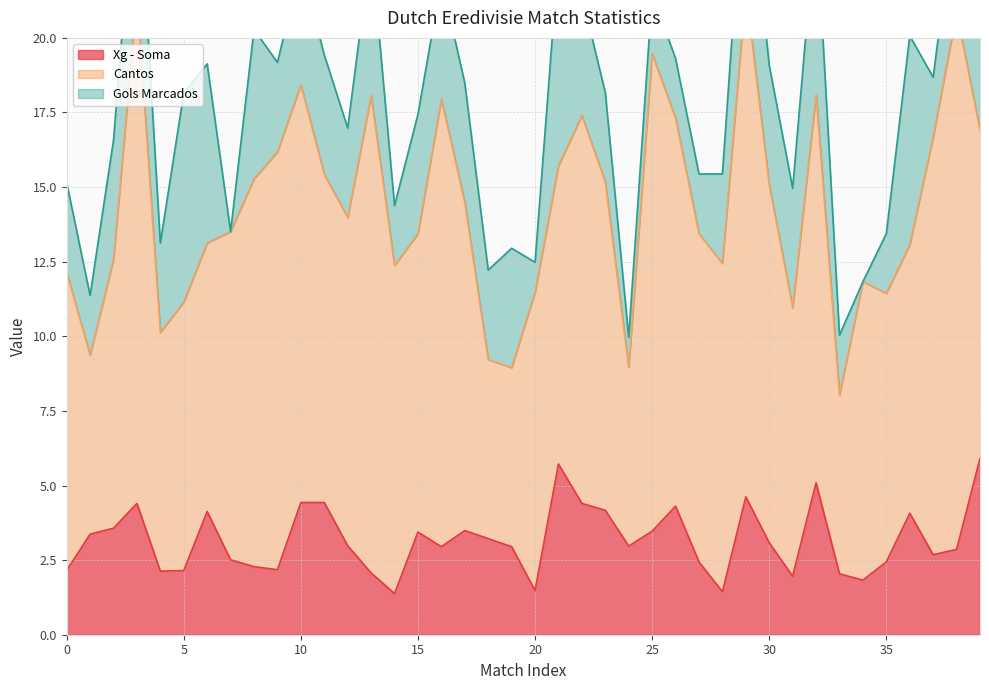

Reading left to right, list all the values displayed in this chart.

Xg - Soma: 2.1	3.4	3.6	4.4	2.1	2.1	4.1	2.5	2.3	2.2	4.4	4.4	3.0	2.1	1.4	3.4	3.0	3.5	3.2	3.0	1.5	5.7	4.4	4.2	3.0	3.5	4.3	2.4	1.4	4.6	3.1	2.0	5.1	2.0	1.8	2.4	4.1	2.7	2.9	5.9
Cantos: 10.0	6.0	9.0	17.0	8.0	9.0	9.0	11.0	13.0	14.0	14.0	11.0	11.0	16.0	11.0	10.0	15.0	11.0	6.0	6.0	10.0	10.0	13.0	11.0	6.0	16.0	13.0	11.0	11.0	17.0	12.0	9.0	13.0	6.0	10.0	9.0	9.0	14.0	18.0	11.0
Gols Marcados: 3.0	2.0	4.0	5.0	3.0	7.0	6.0	0.0	5.0	3.0	4.0	4.0	3.0	5.0	2.0	4.0	4.0	4.0	3.0	4.0	1.0	7.0	4.0	3.0	1.0	2.0	2.0	2.0	3.0	5.0	4.0	4.0	6.0	2.0	0.0	2.0	7.0	2.0	4.0	4.0